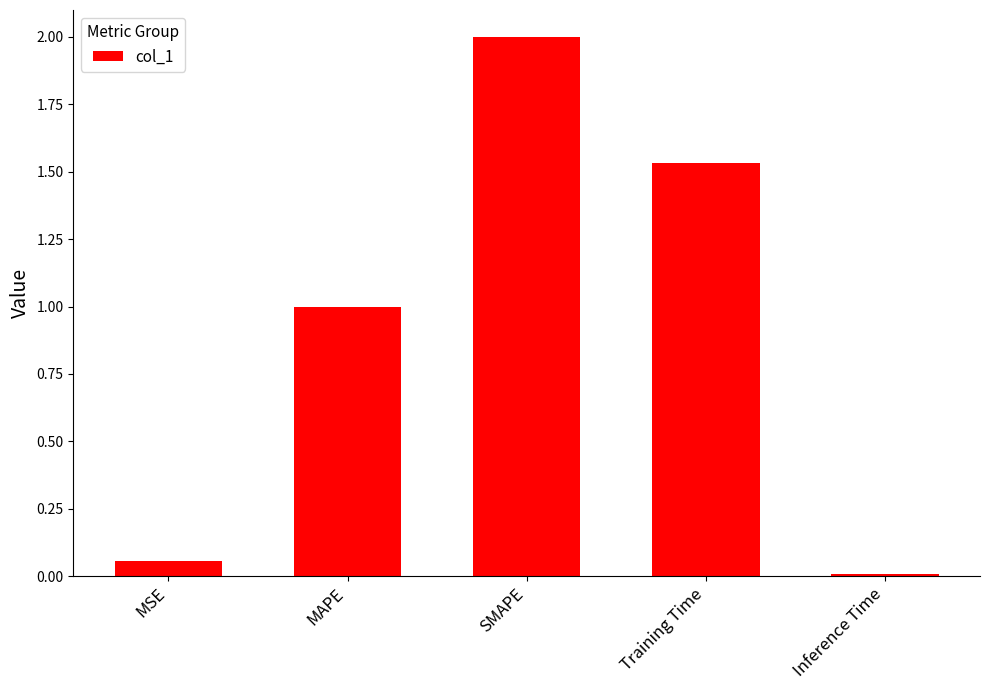

What is the sum of the values at SMAPE and Training Time?

3.5